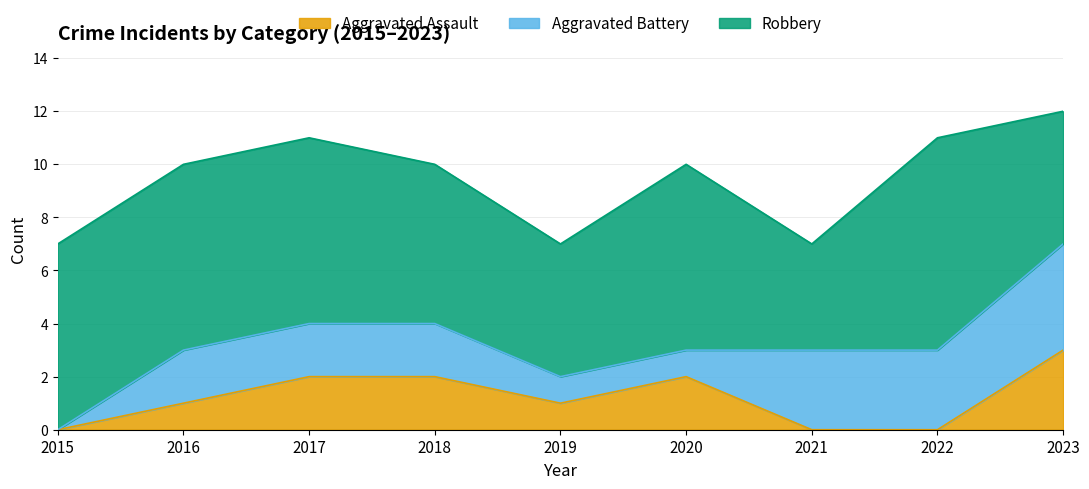

The Robbery series shows 8 at 2018. True or false?

False